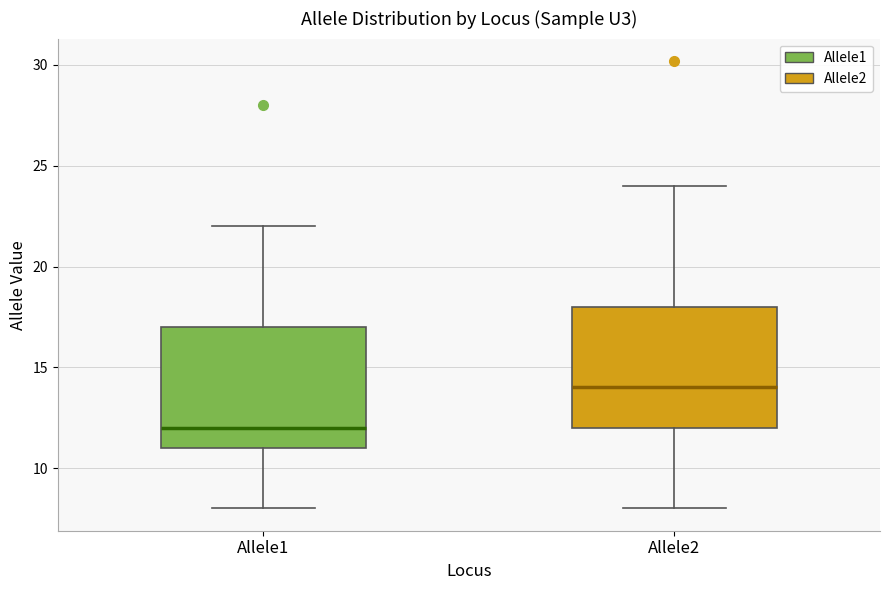

Reading left to right, transcribe this box plot: for each box, give where its median line is, the range the box spans, and where its two whiskers end, as read against the y-axis. The values are not printed on the chart, so give them approximately, as read against the axis.

Allele1: median 12, box 11 to 17, whiskers 8 to 22
Allele2: median 14, box 12 to 18, whiskers 8 to 24